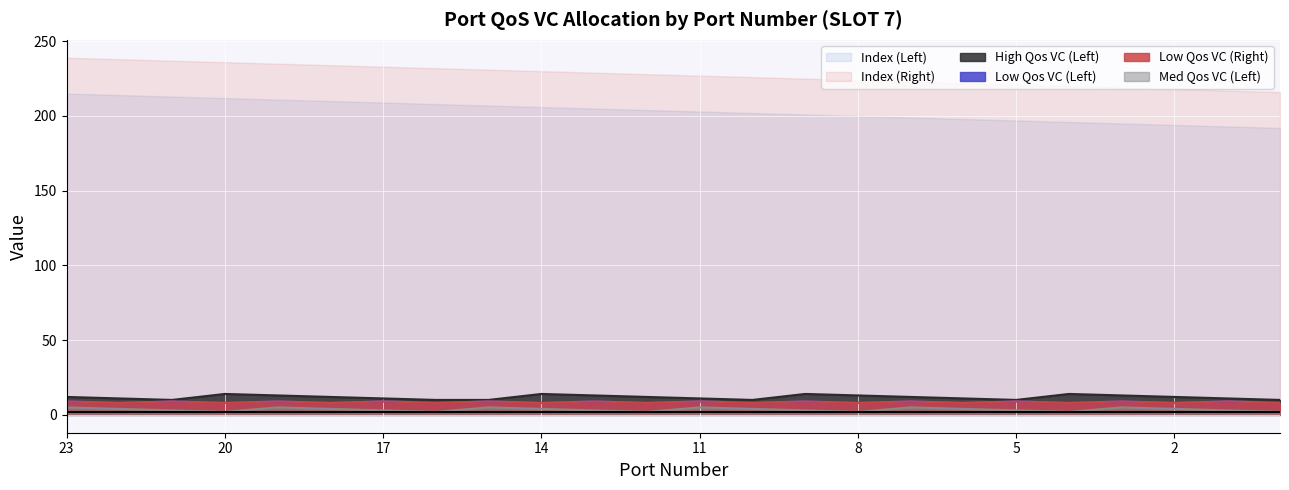

True or false: High Qos VC (Left) and Low Qos VC (Right) intersect in this chart.

False